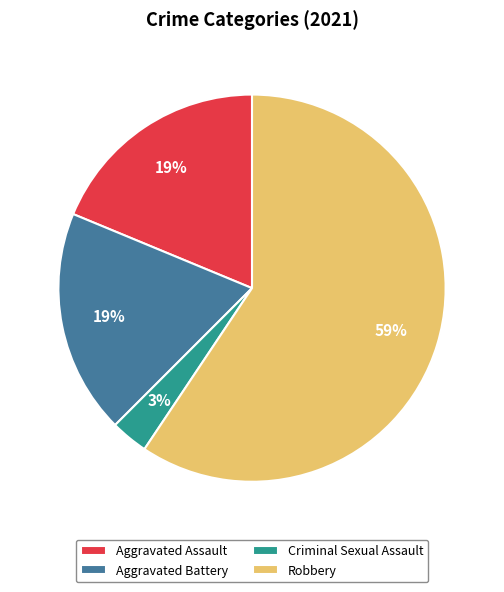

Combined, do Aggravated Assault and Aggravated Battery account for over 50%?

No